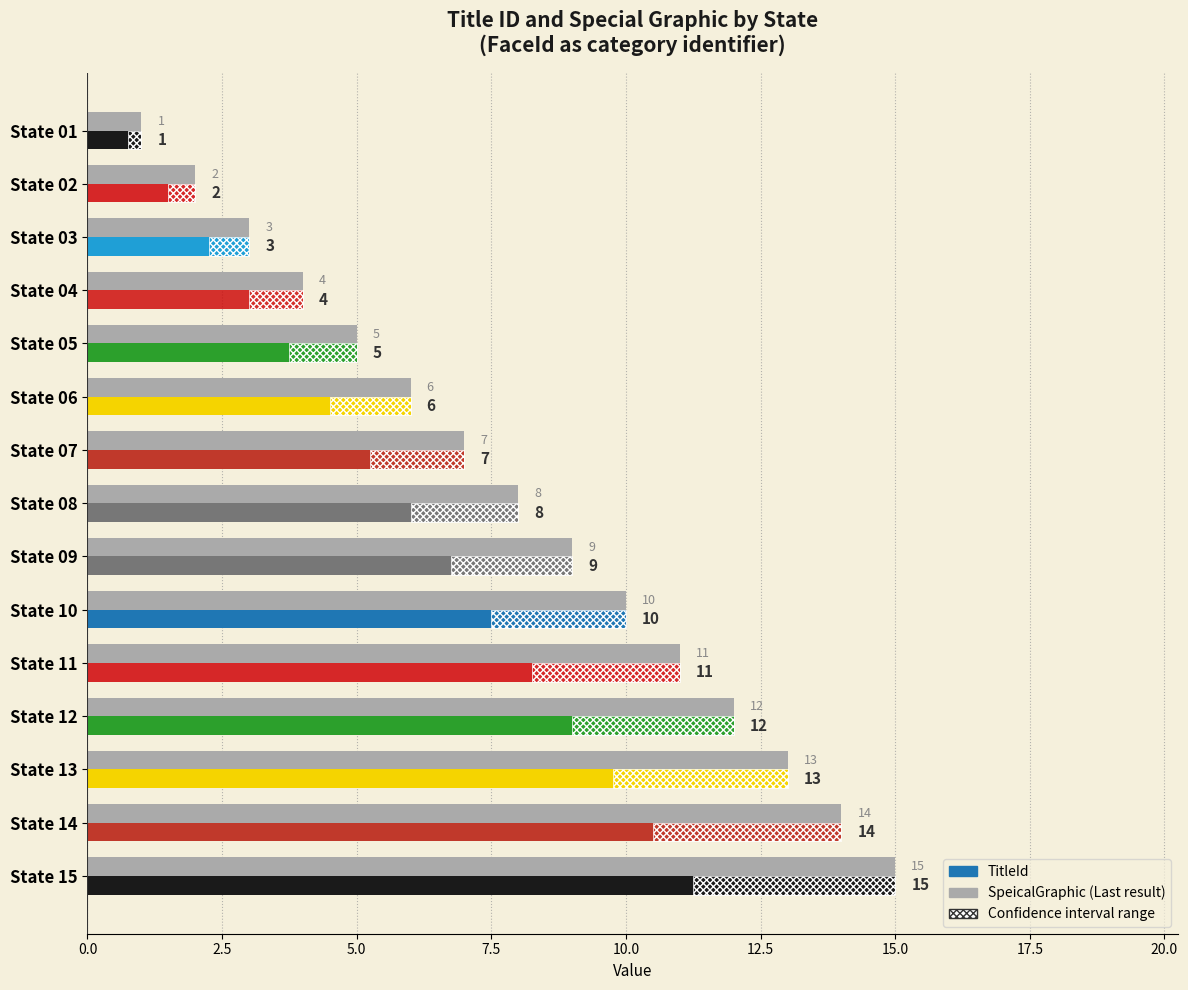

What is the difference between the maximum and minimum values?

14